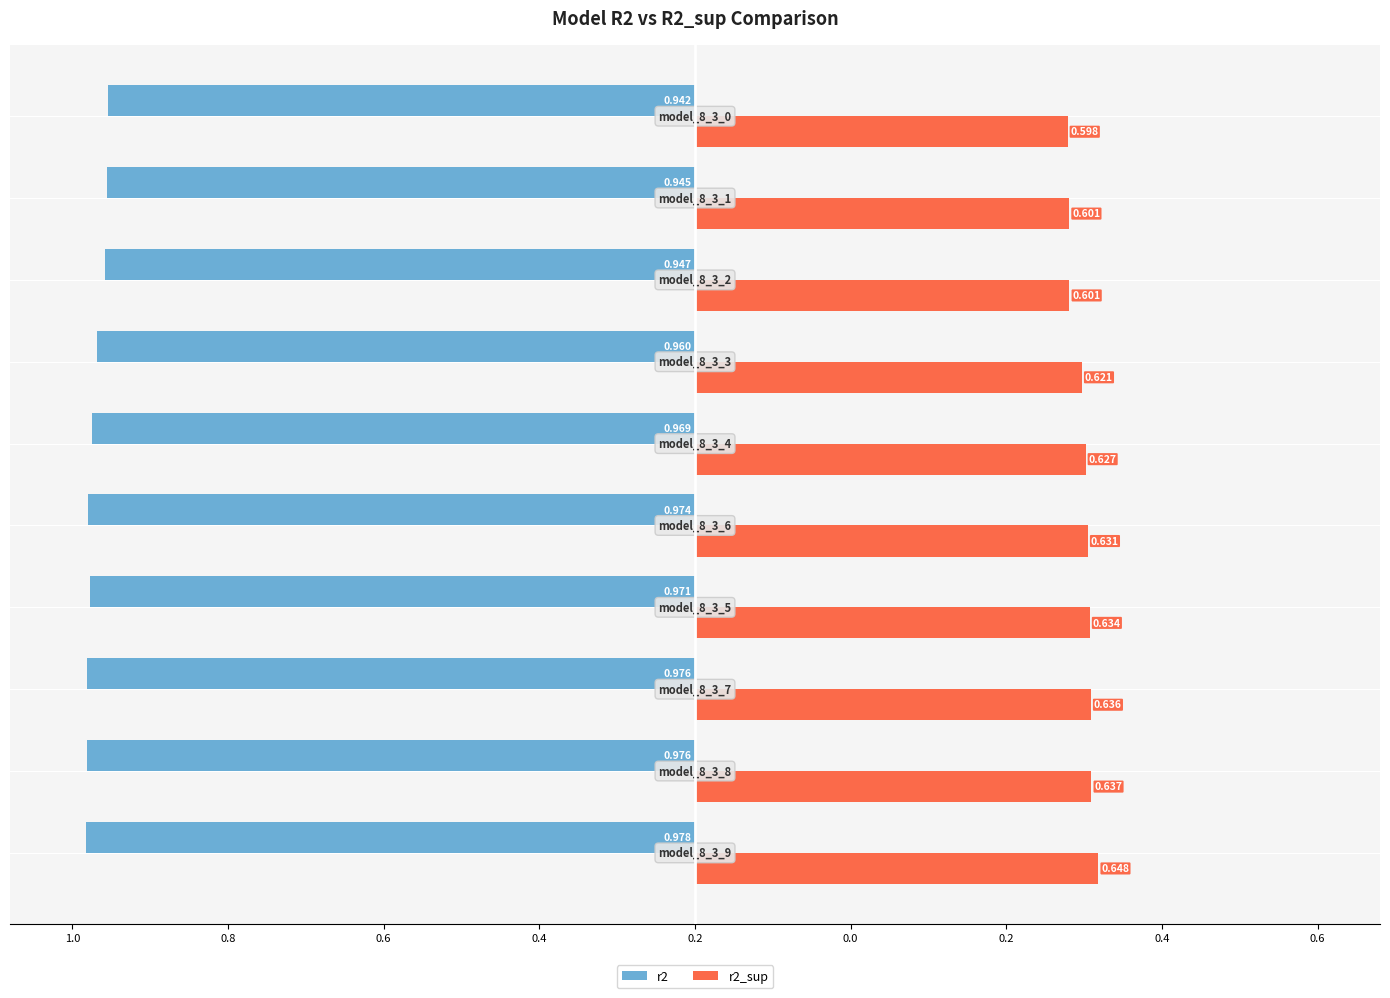

What is the minimum value for r2_sup?

0.6